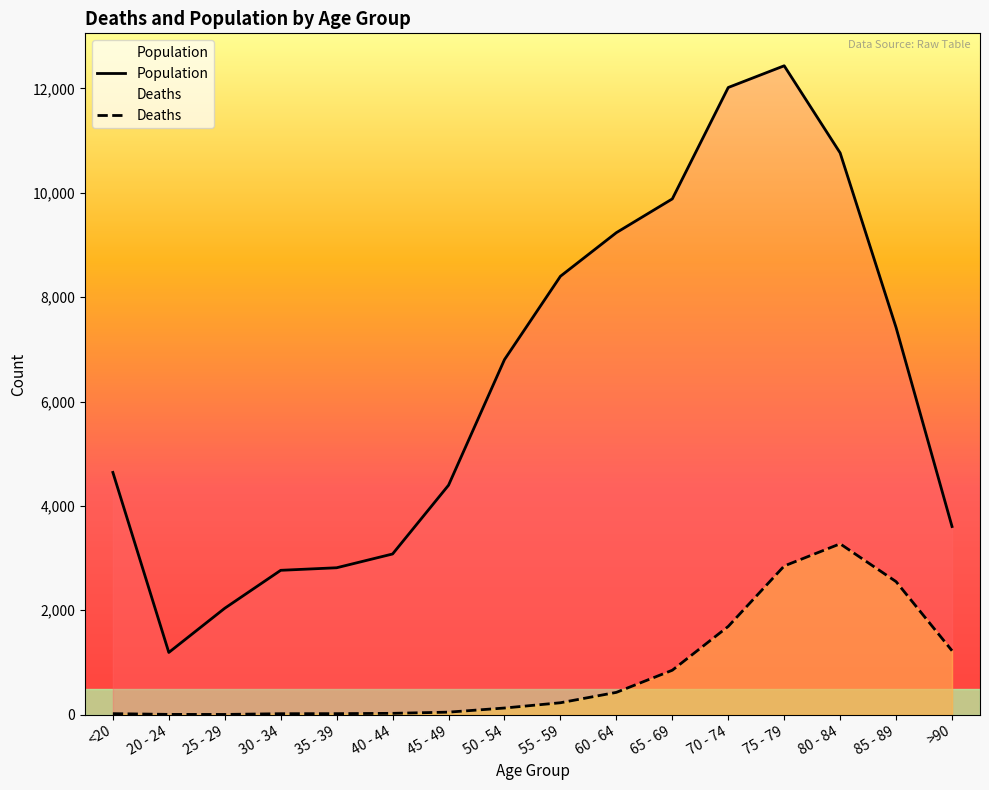

What is the total value across all series at 50 - 54?

6929